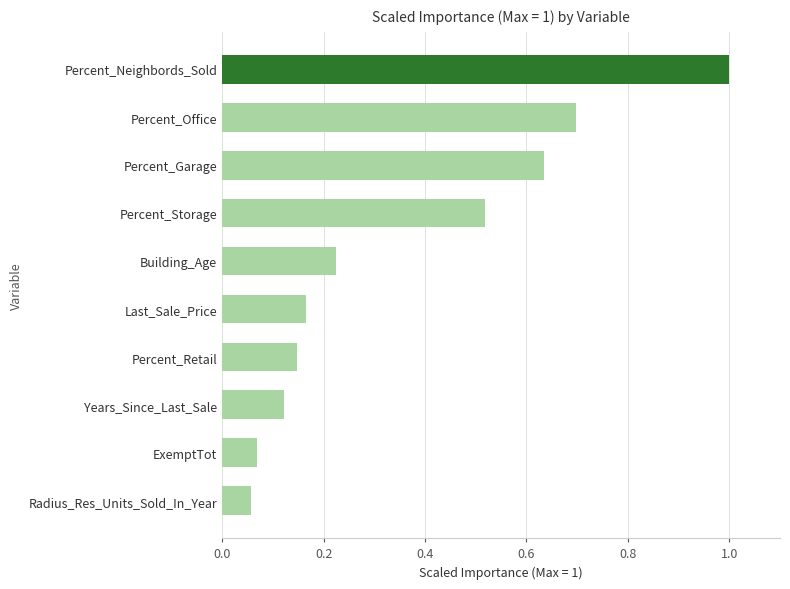

What is the sum of all values?

3.6